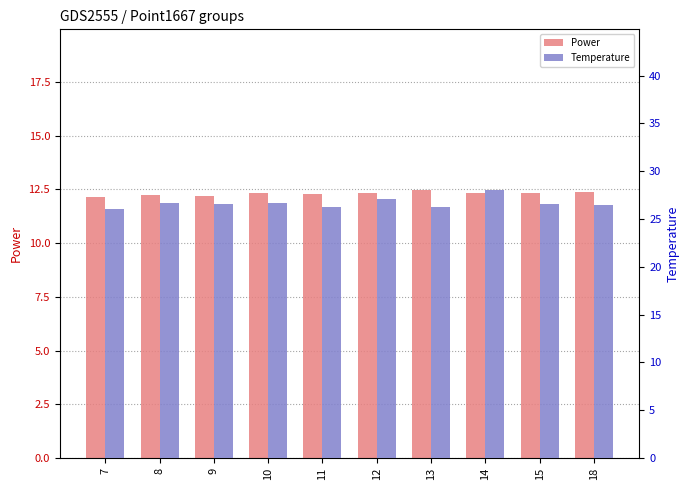

What is the maximum value shown in the chart?

28.0